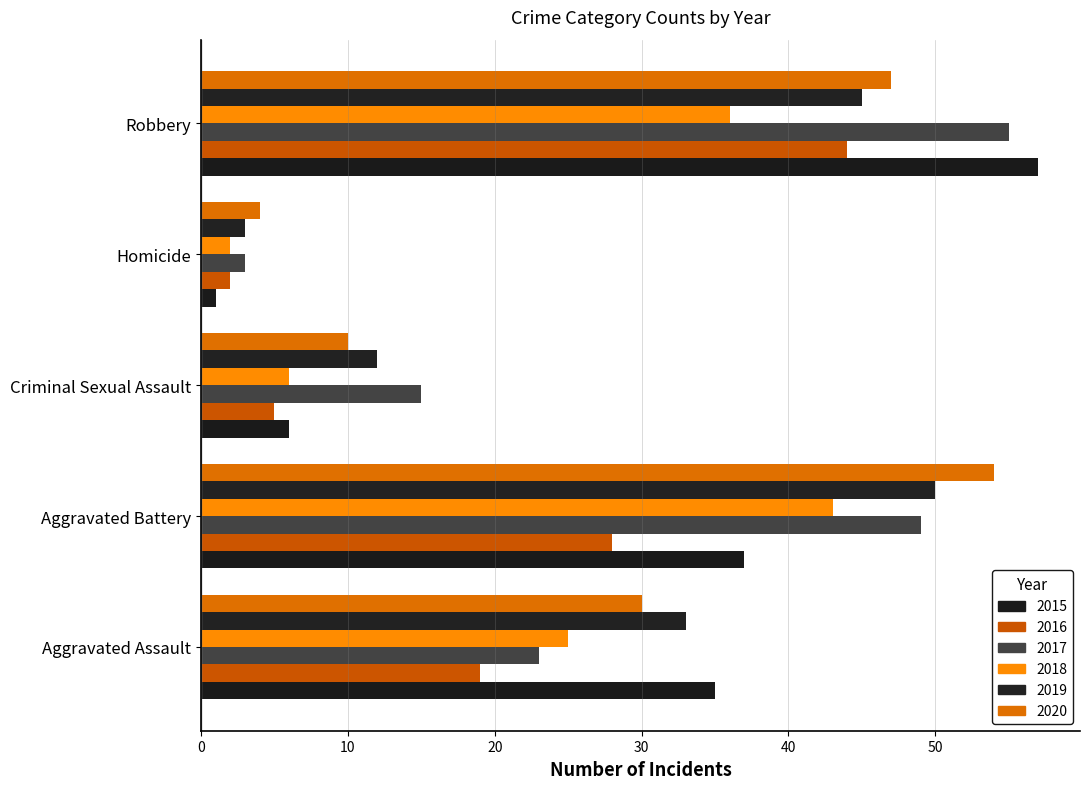

Which series has the largest range (max minus min)?

2015